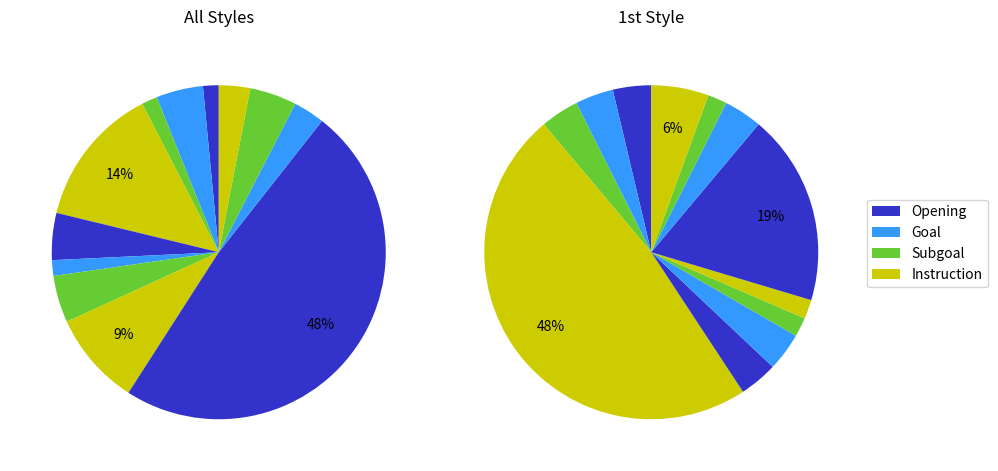

Does any single category account for the majority?

No